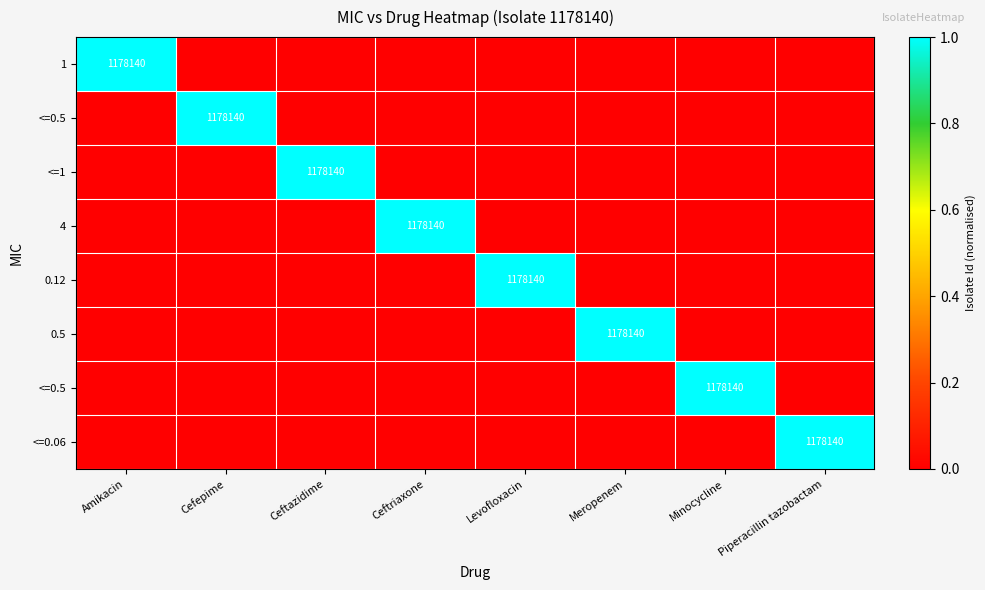

What is the difference between the highest and lowest values at Levofloxacin?

1.0